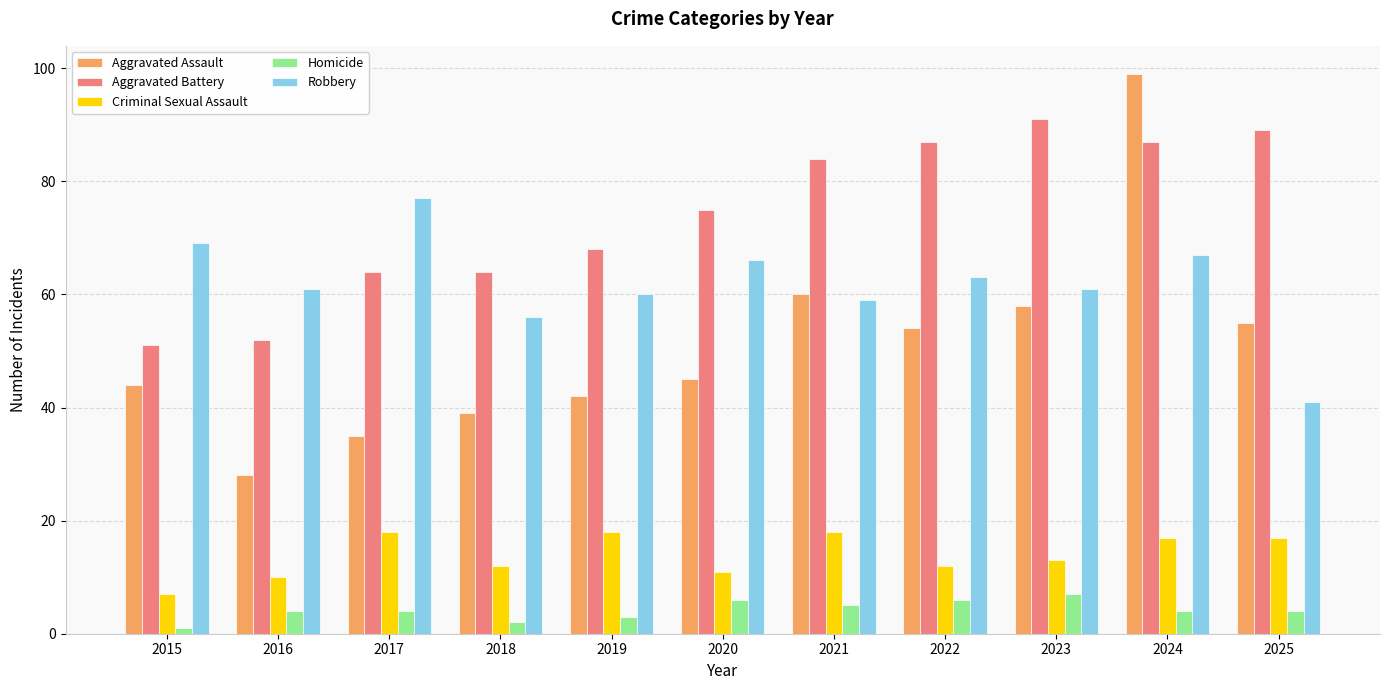

Reading left to right, what are all the values shown in this chart?

Aggravated Assault: 2015=44	2016=28	2017=35	2018=39	2019=42	2020=45	2021=60	2022=54	2023=58	2024=99	2025=55
Aggravated Battery: 2015=51	2016=52	2017=64	2018=64	2019=68	2020=75	2021=84	2022=87	2023=91	2024=87	2025=89
Criminal Sexual Assault: 2015=7	2016=10	2017=18	2018=12	2019=18	2020=11	2021=18	2022=12	2023=13	2024=17	2025=17
Homicide: 2015=1	2016=4	2017=4	2018=2	2019=3	2020=6	2021=5	2022=6	2023=7	2024=4	2025=4
Robbery: 2015=69	2016=61	2017=77	2018=56	2019=60	2020=66	2021=59	2022=63	2023=61	2024=67	2025=41